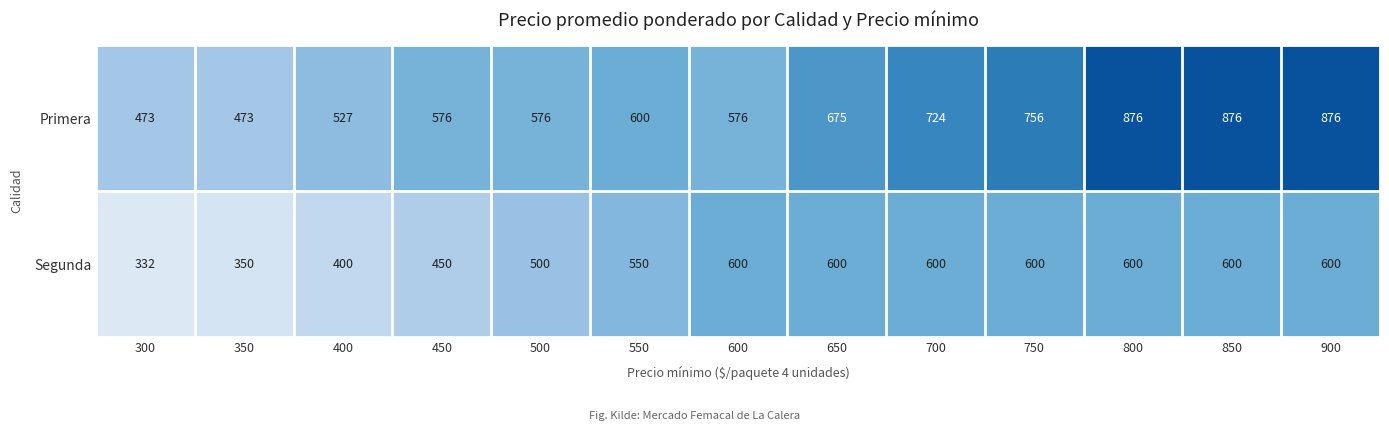

What is the difference between the maximum and second lowest values in the Primera series?

403